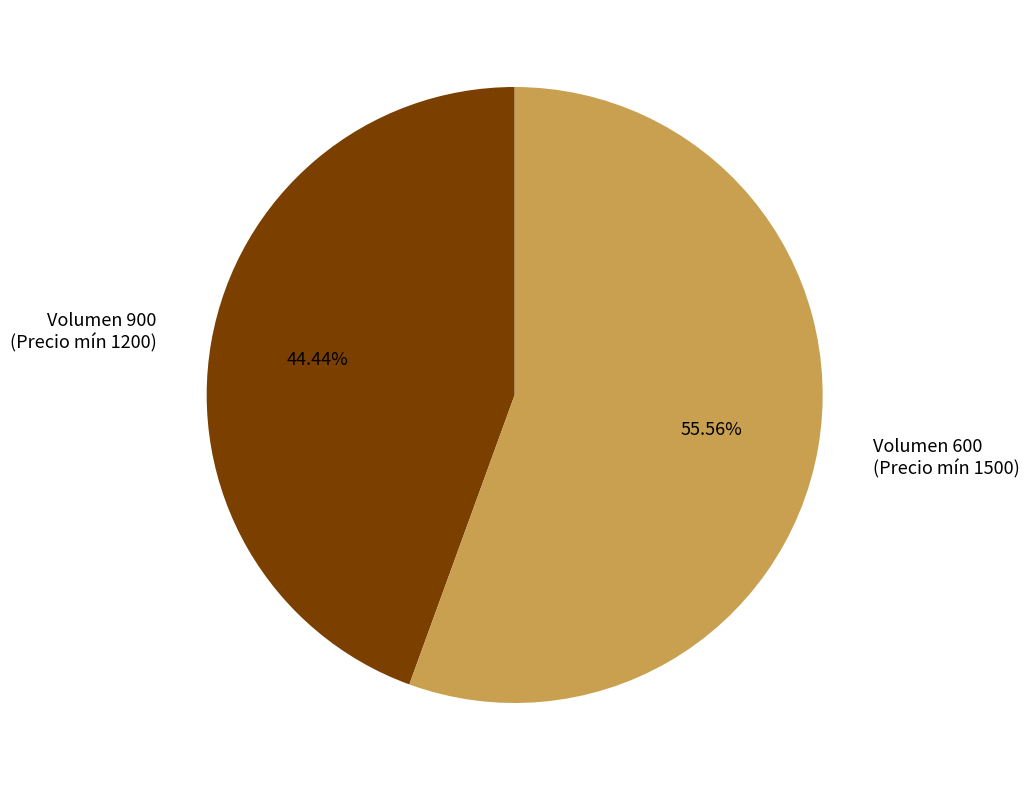

Which has a higher value, Volumen 600 (Precio mín 1500) or Volumen 900 (Precio mín 1200)?

Volumen 600 (Precio mín 1500)